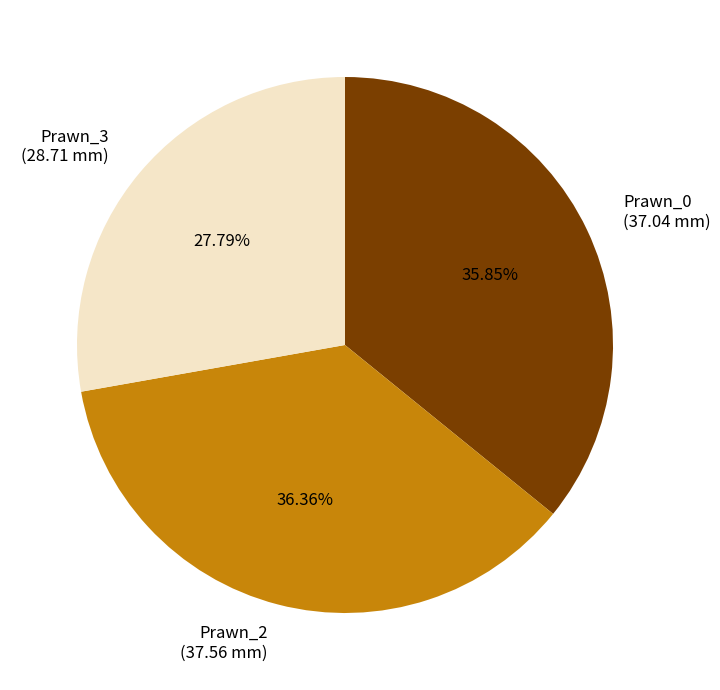

To the nearest percent, what percentage of the pie is Prawn_2?

36%